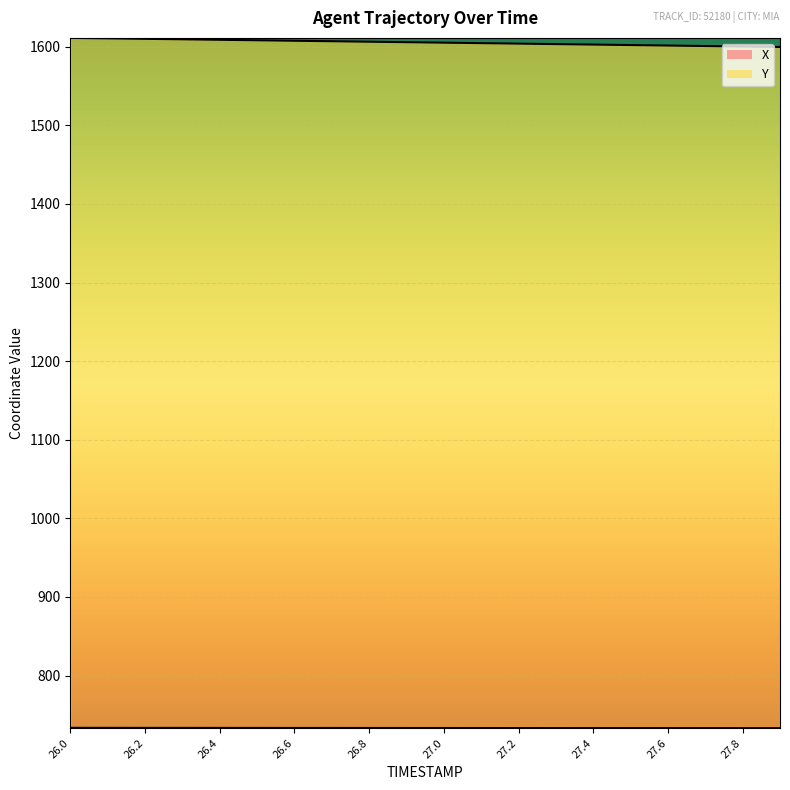

The value of X at 26.2 is 1107.8. True or false?

False